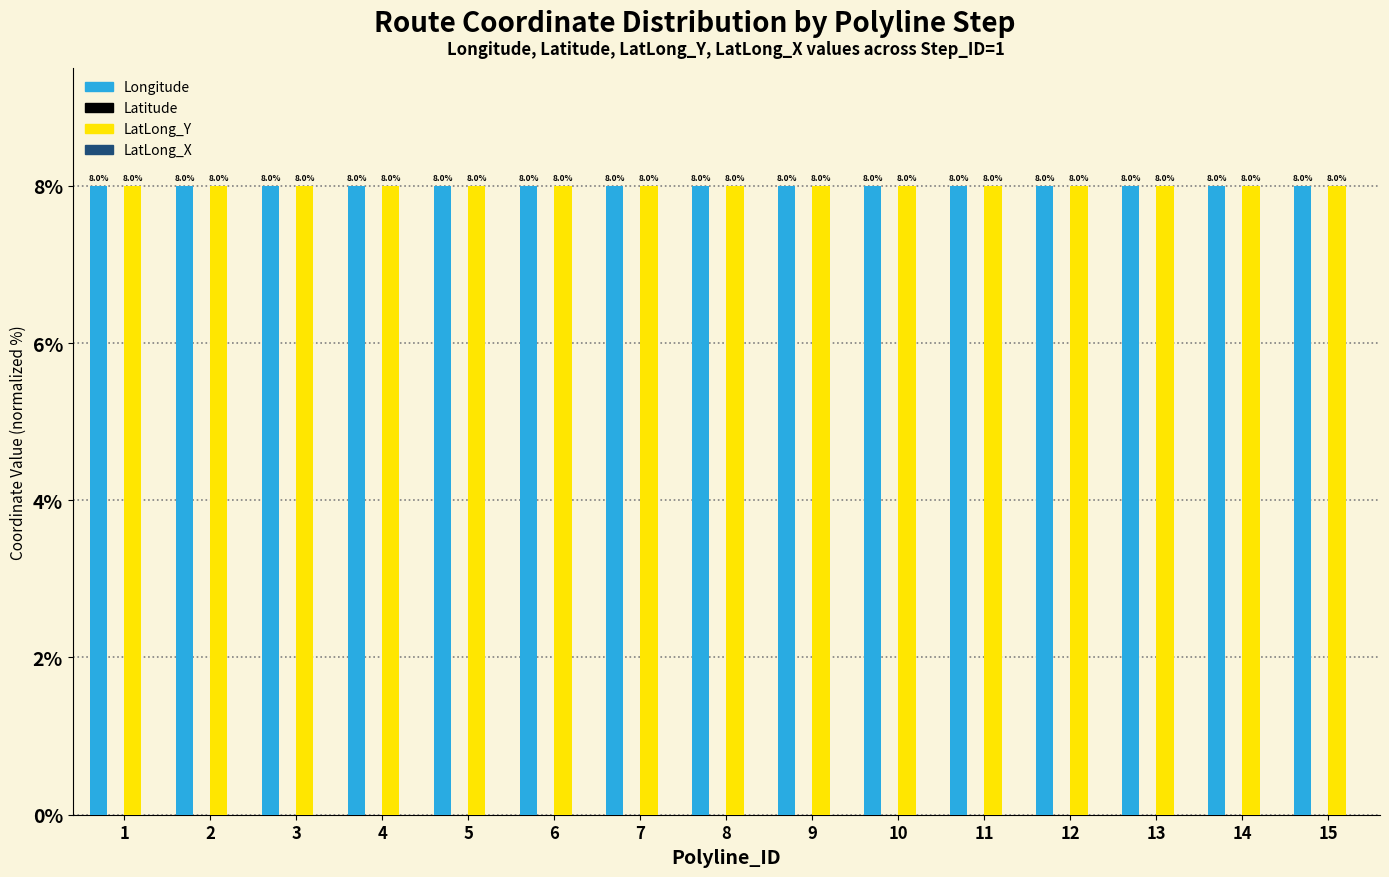

What is the sum of the Longitude values at 4 and 3?

16.0